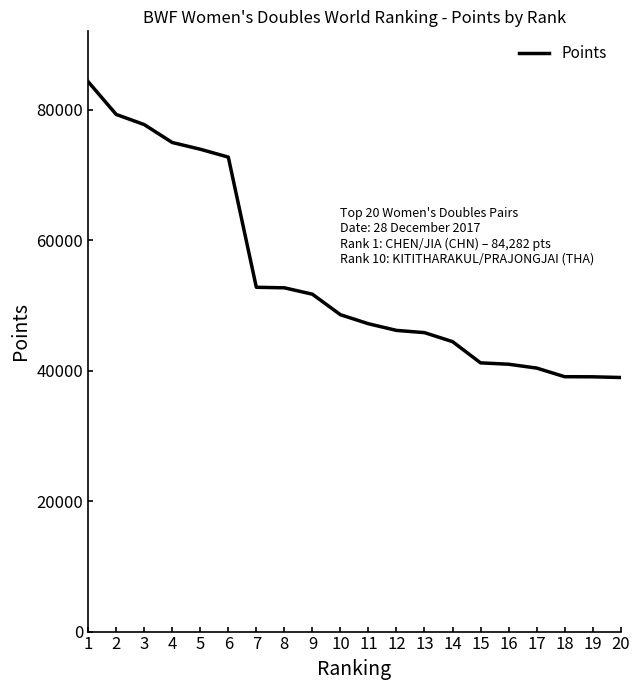

What is the maximum value shown in the chart?

84281.5